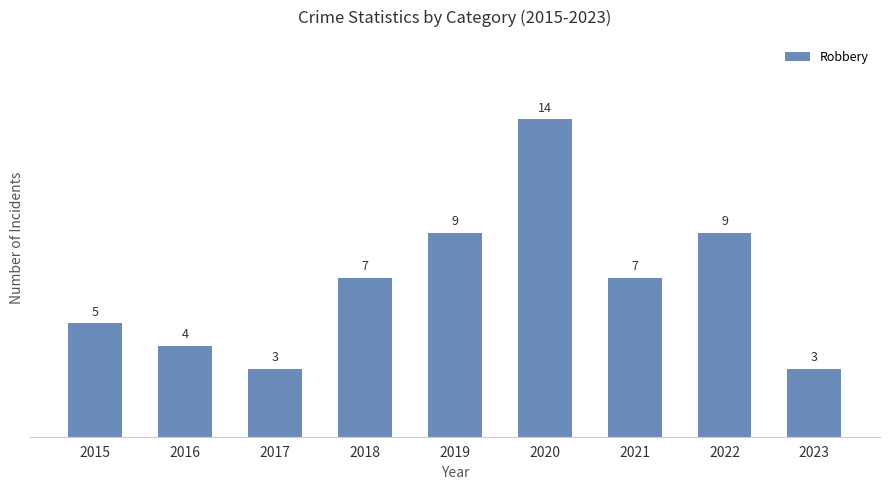

What is the value of the 1st bar from the left?

5